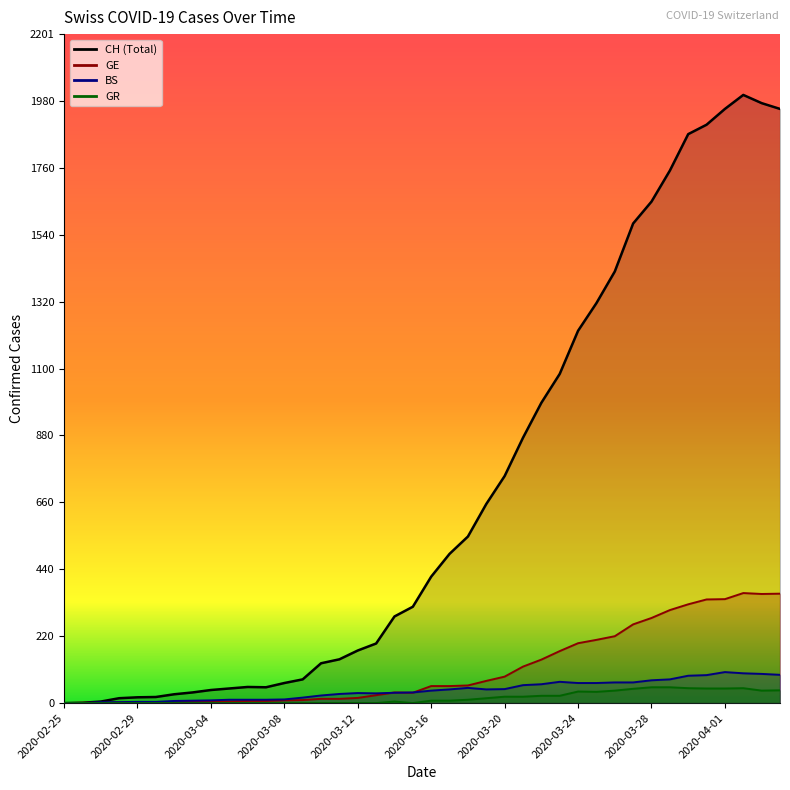

Between 2020-03-09 and 2020-03-20, which series saw the biggest shift?

CH